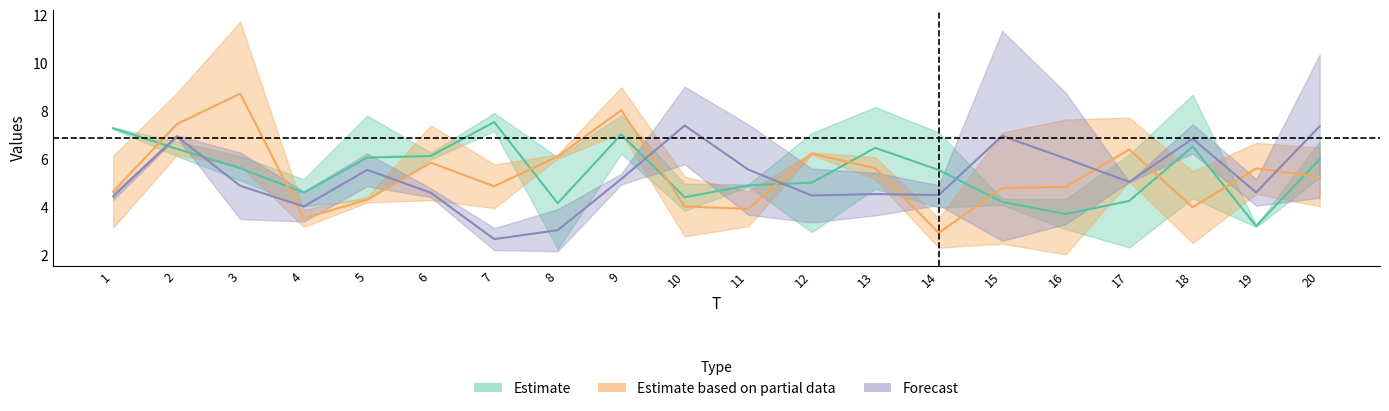

How many data points does each series have?

20